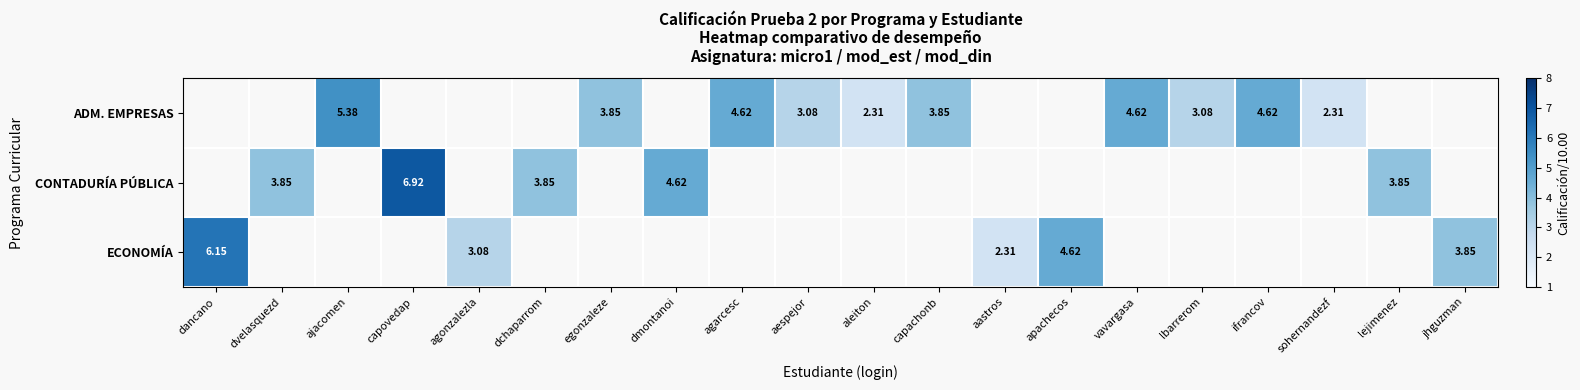

Is the value of ADM. EMPRESAS at lbarrerom greater than the value of ECONOMÍA at jhguzman?

No